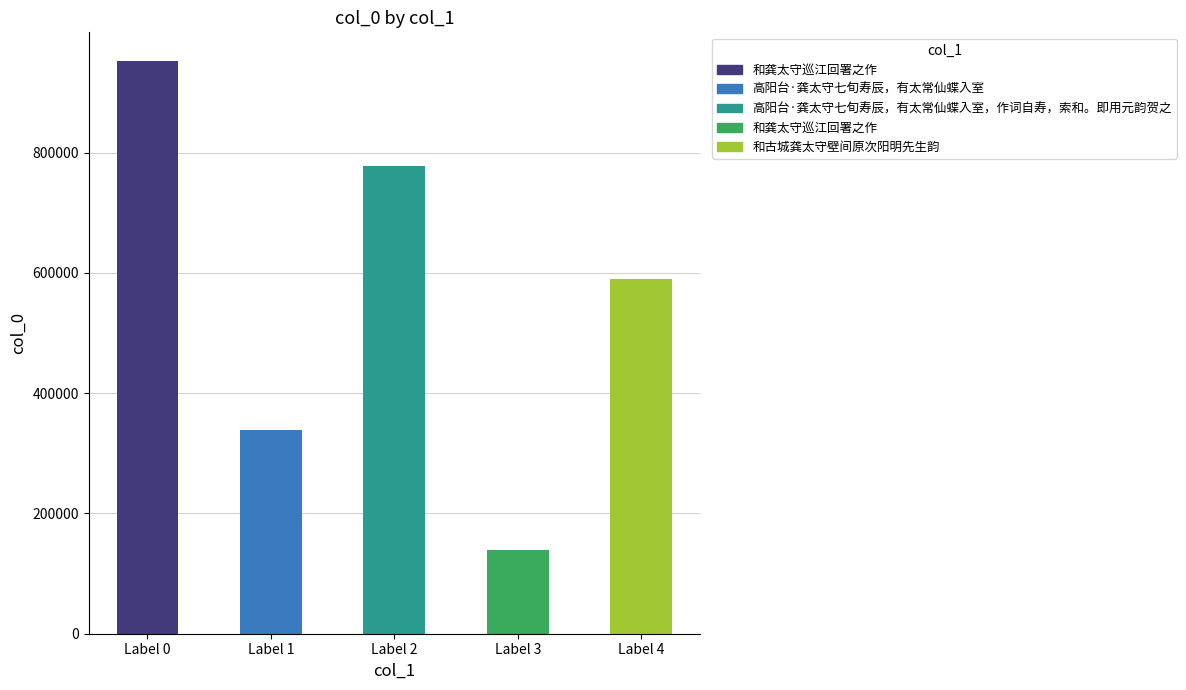

Read the value at 和古城龚太守壁间原次阳明先生韵.

590233